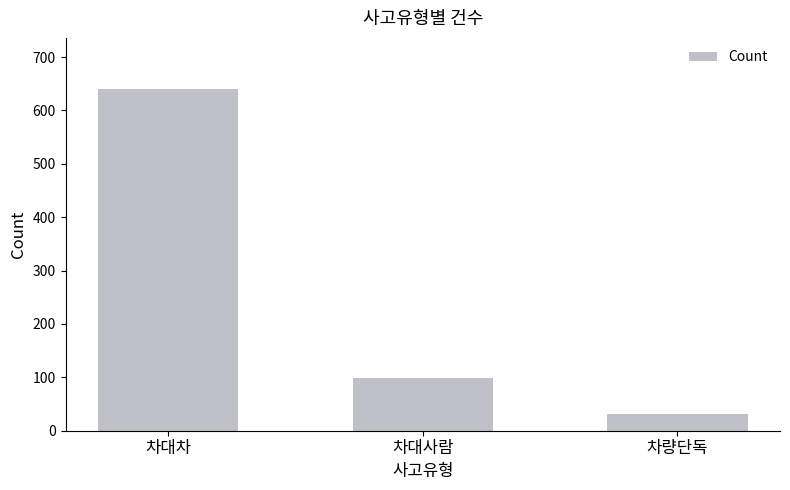

List the labels in order of value, largest first.

차대차, 차대사람, 차량단독